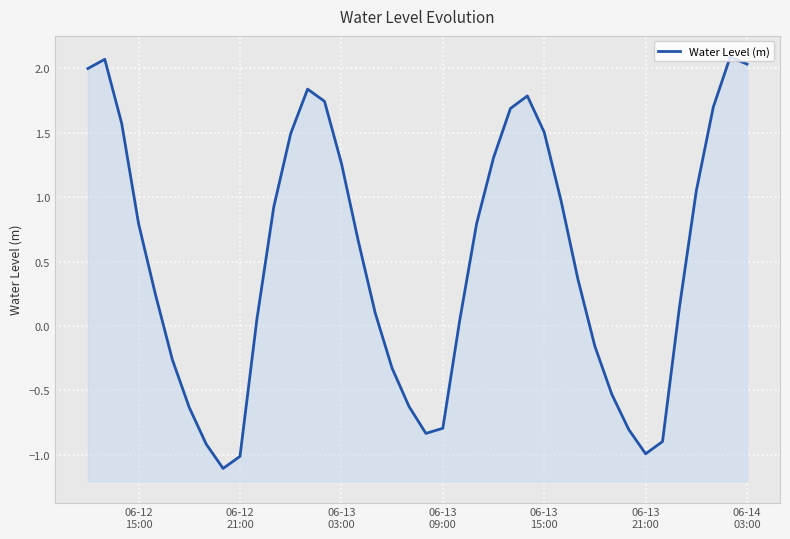

The value at 06-13
15:00 is 0.1. True or false?

False